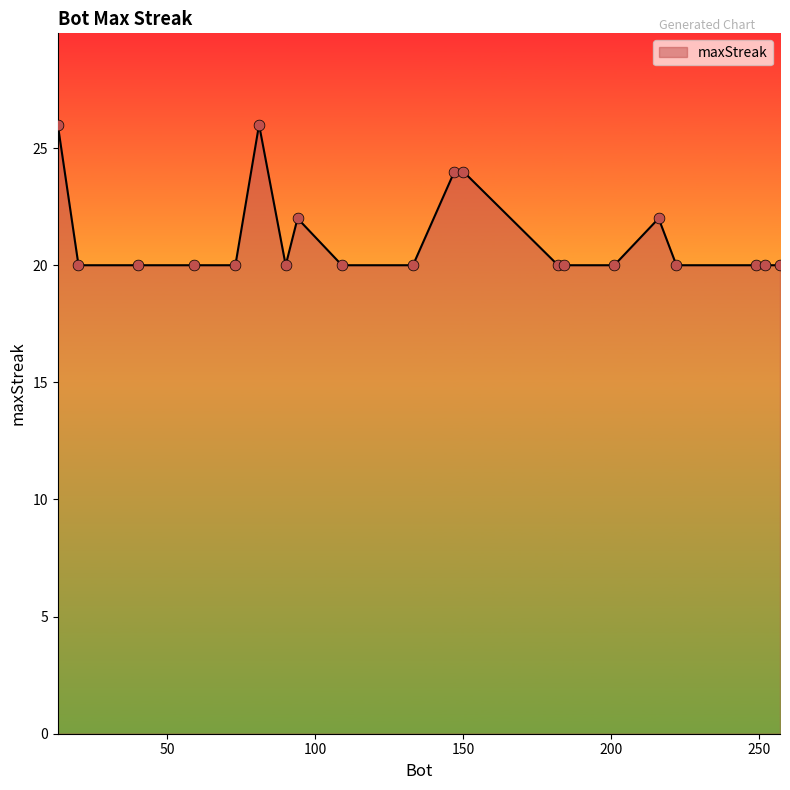

What is the difference between the maximum and minimum values?

6